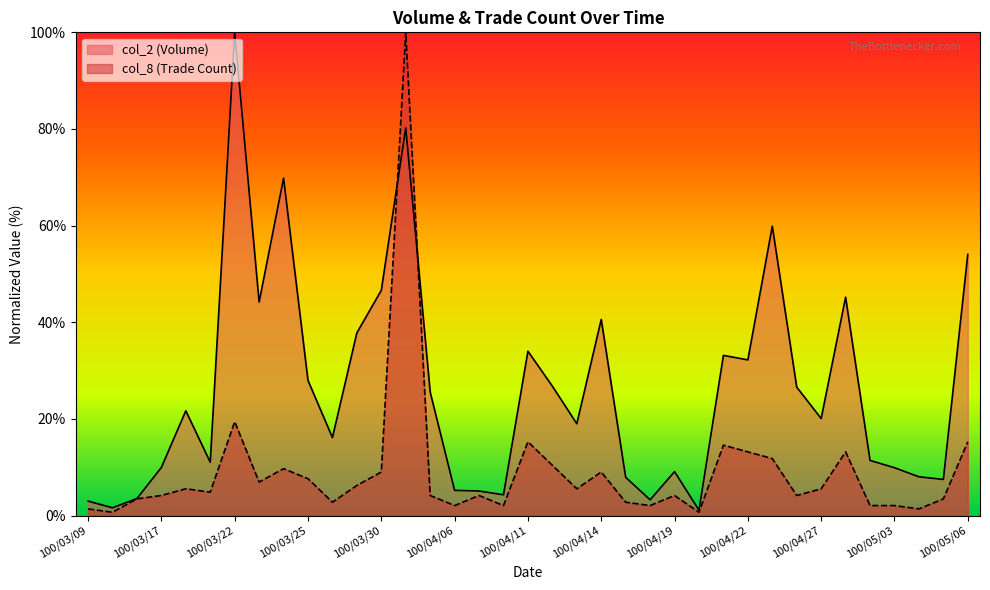

List the series in order of their overall mean, lowest first.

col_8 (Trade Count), col_2 (Volume)